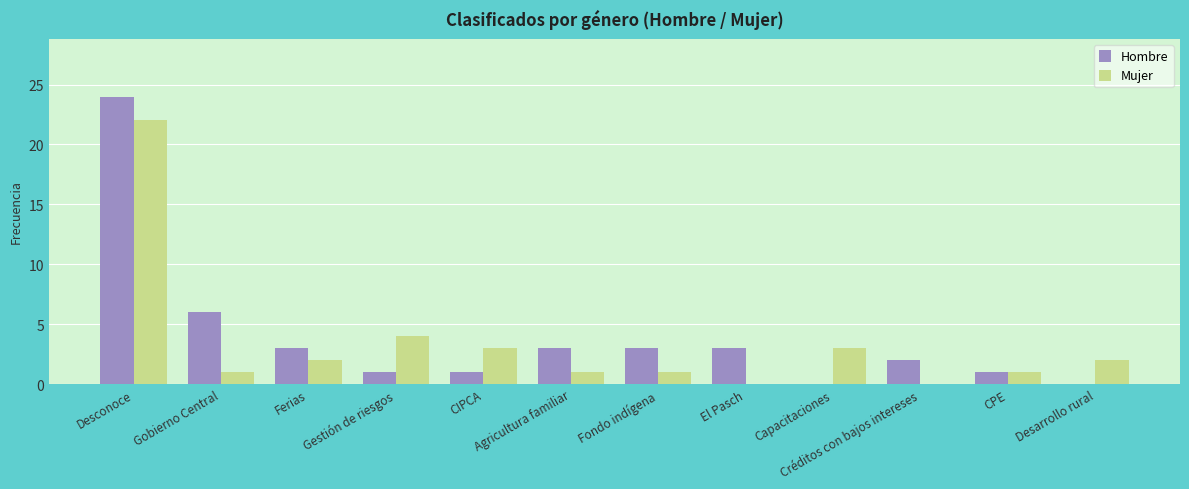

How many distinct data groups are displayed?

2